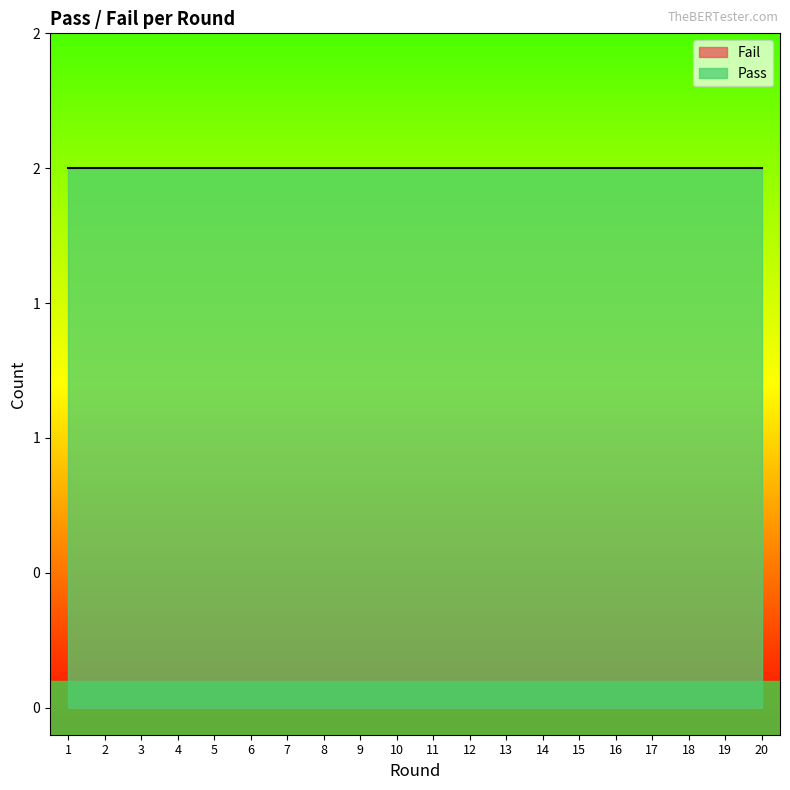

What is the difference between the highest and lowest values at 10?

2